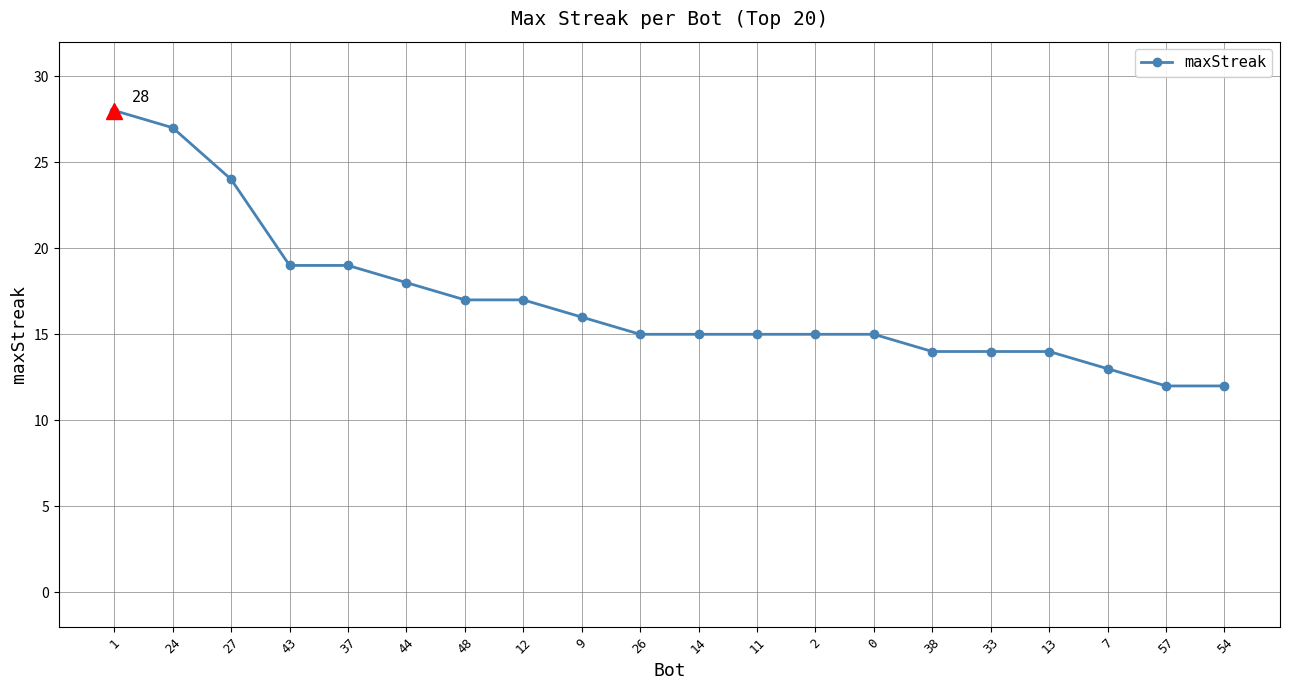

Which has a higher value, 43 or 13?

43